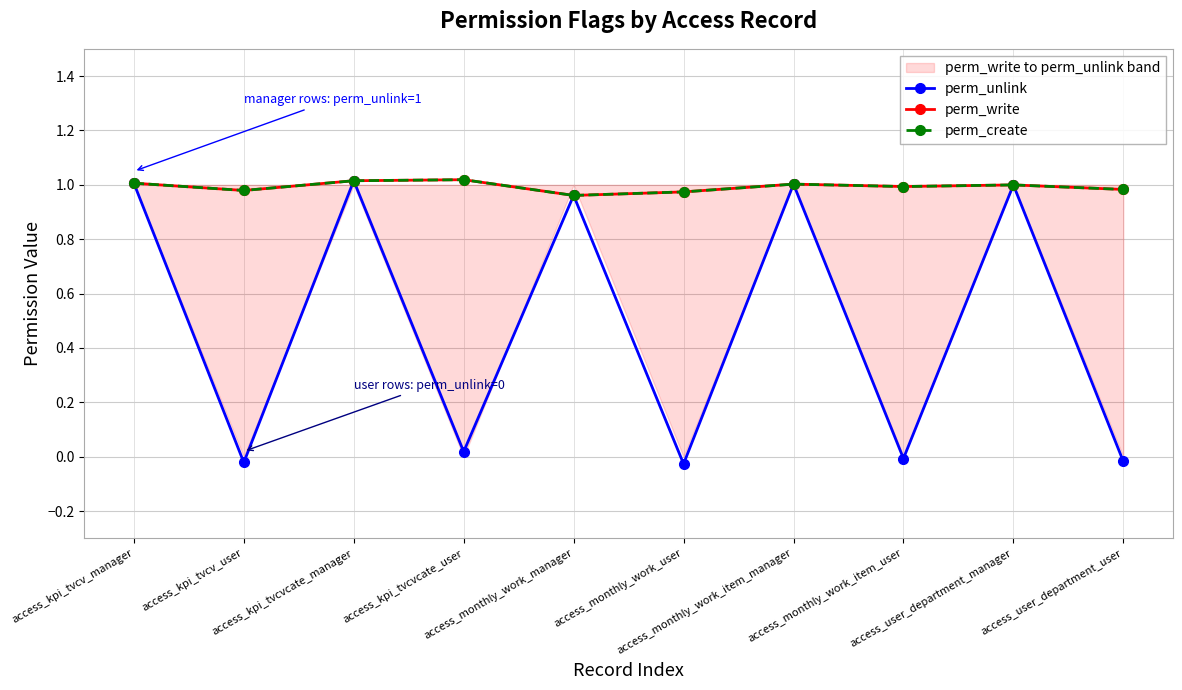

What is the total value across all series at access_user_department_manager?

3.0